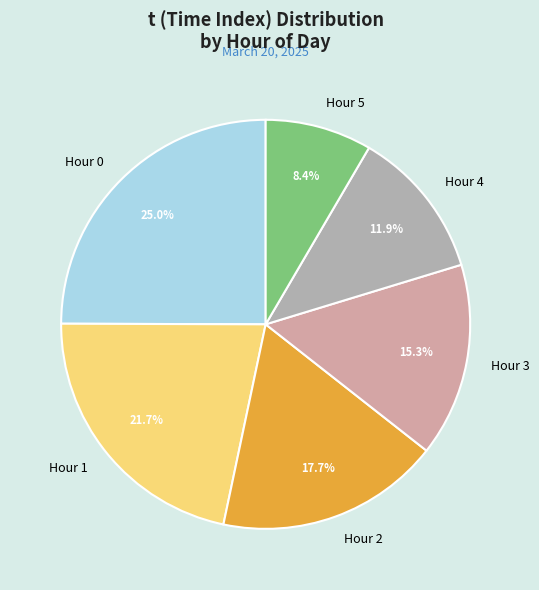

Does any single category account for the majority?

No